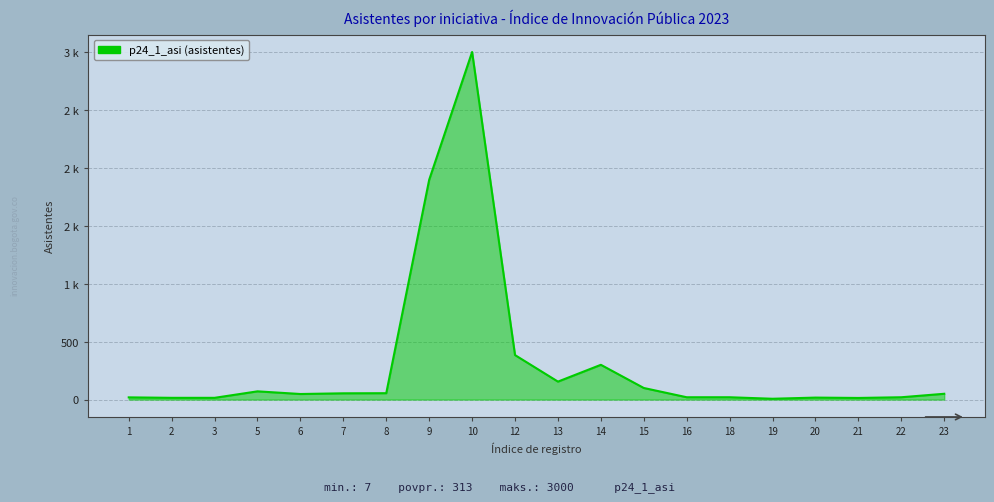

What is the smallest value displayed?

7